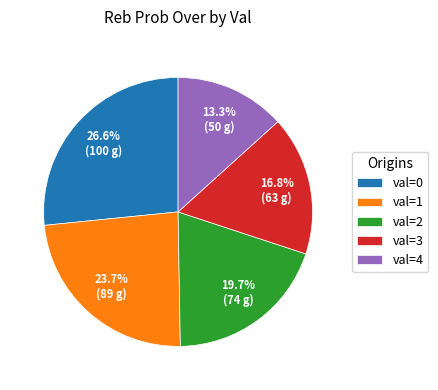

Rank the categories by value from lowest to highest.

val=4, val=3, val=2, val=1, val=0